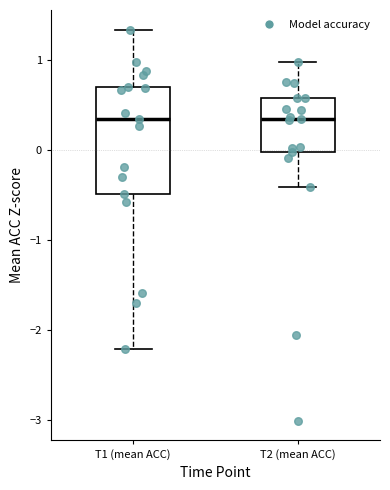

Reading left to right, read every box against the y-axis: the position of its median line, the range the box covers, and the ends of its whiskers. The values are not printed on the chart, so give them approximately, as read against the axis.

T1 (mean ACC): median 0.3, box -0.5 to 0.7, whiskers -2.2 to 1.3
T2 (mean ACC): median 0.3, box 0.0 to 0.6, whiskers -0.4 to 1.0